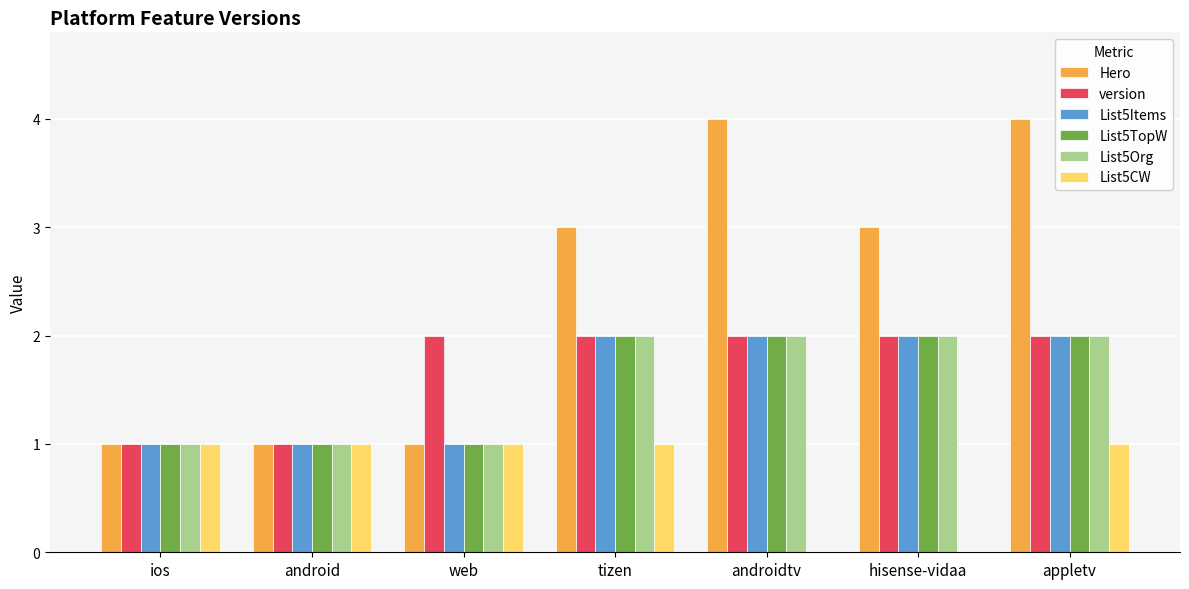

What are all the series names shown in the legend?

Hero, version, List5Items, List5TopW, List5Org, List5CW